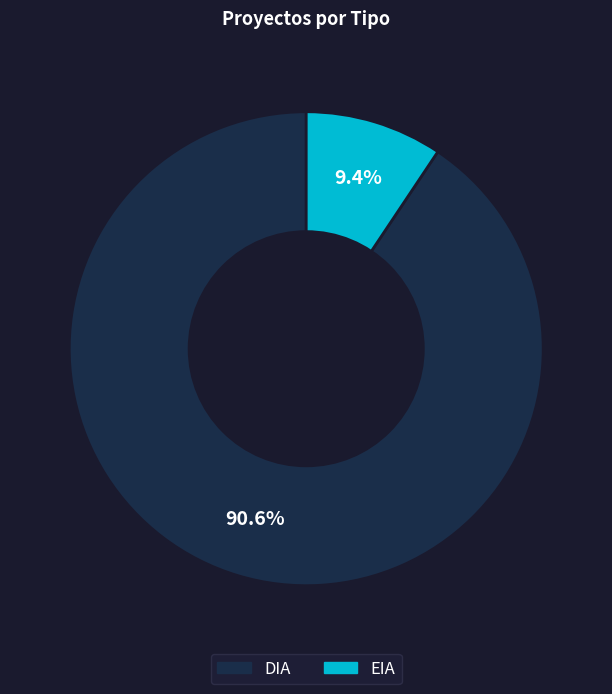

Which has a higher value, DIA or EIA?

DIA